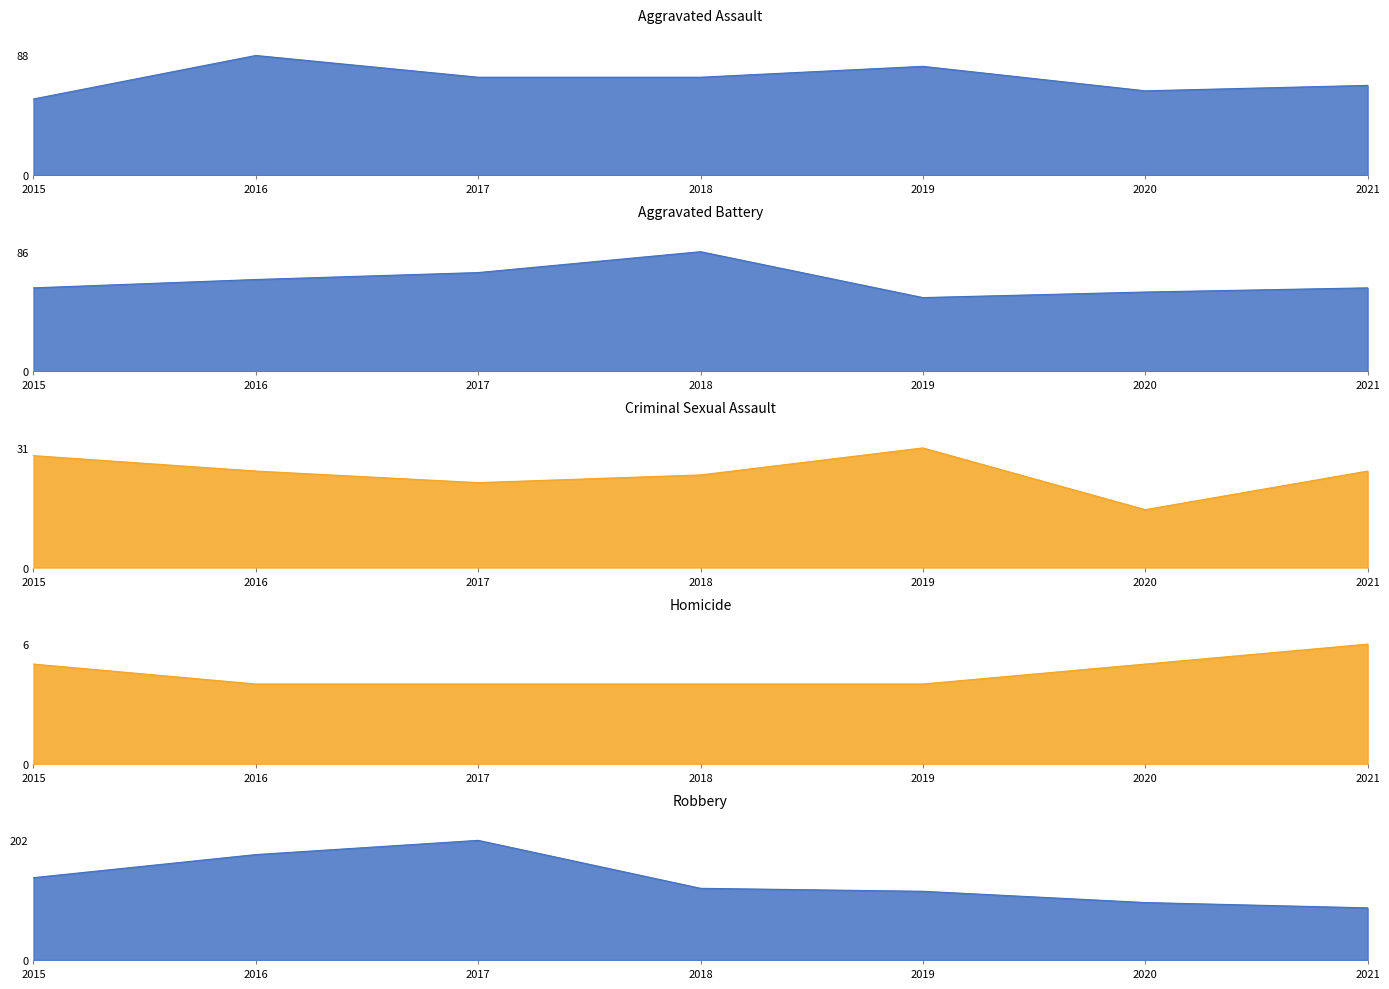

Reading left to right, list all the values displayed in this chart.

Aggravated Assault: 2015=56	2016=88	2017=72	2018=72	2019=80	2020=62	2021=66
Aggravated Battery: 2015=60	2016=66	2017=71	2018=86	2019=53	2020=57	2021=60
Criminal Sexual Assault: 2015=29	2016=25	2017=22	2018=24	2019=31	2020=15	2021=25
Homicide: 2015=5	2016=4	2017=4	2018=4	2019=4	2020=5	2021=6
Robbery: 2015=139	2016=178	2017=202	2018=121	2019=116	2020=97	2021=88